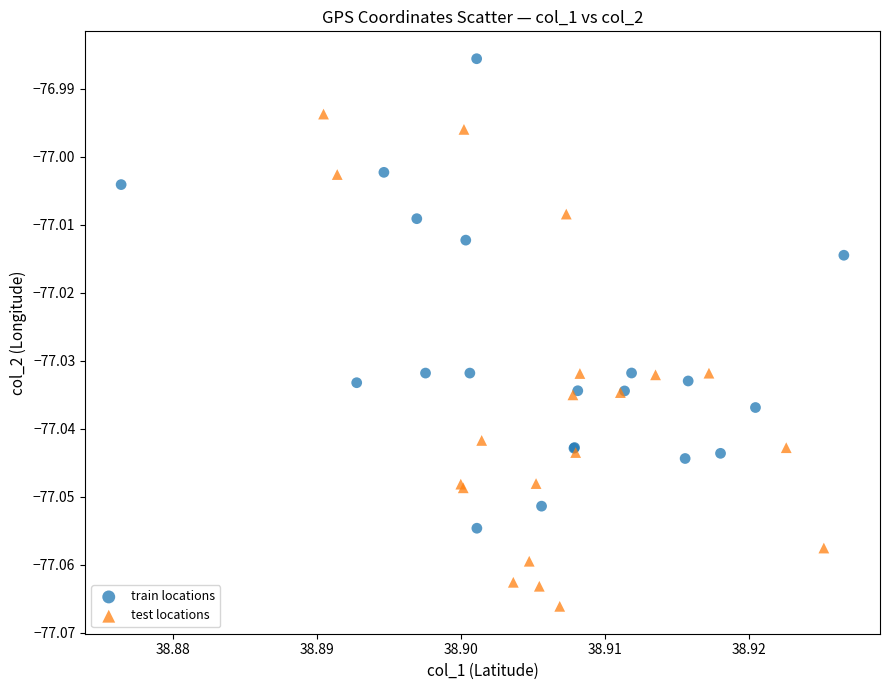

Which series reaches the minimum Y coordinate?

test locations